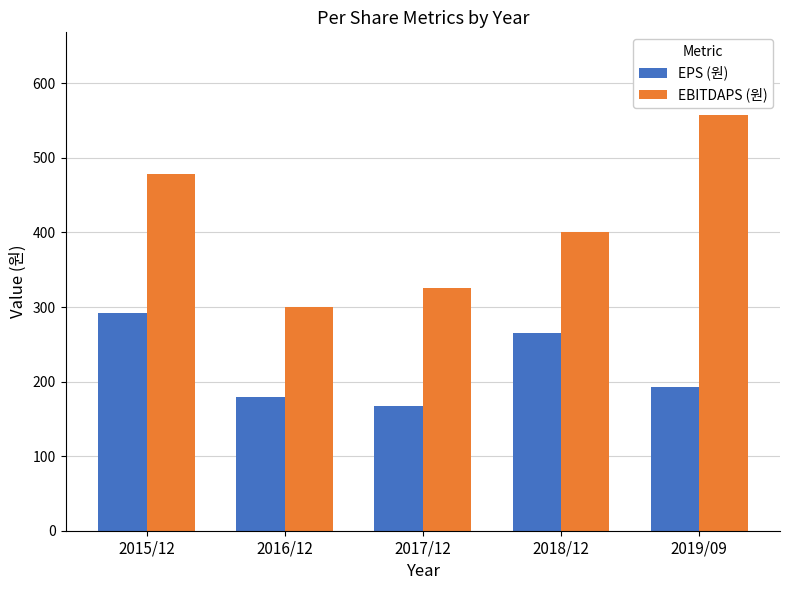

What is the difference between the highest and lowest values at 2017/12?

159